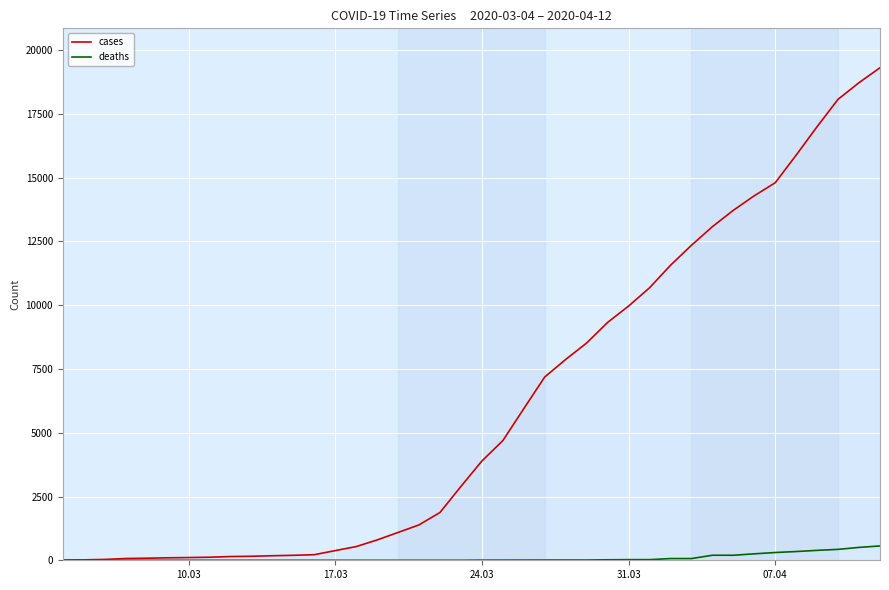

Which series has the largest total across all categories?

cases